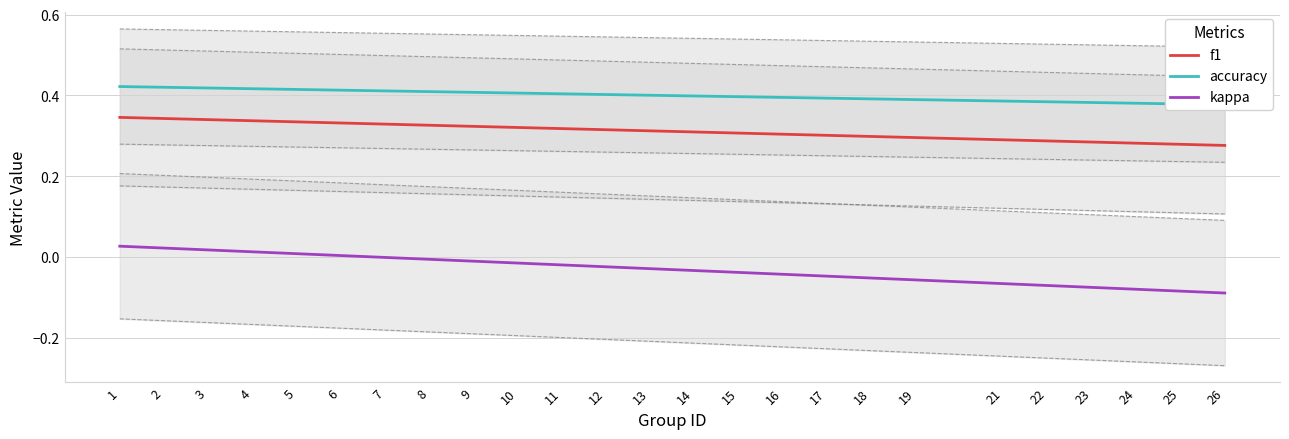

Rank the series by their maximum value, from lowest to highest.

kappa, f1, accuracy